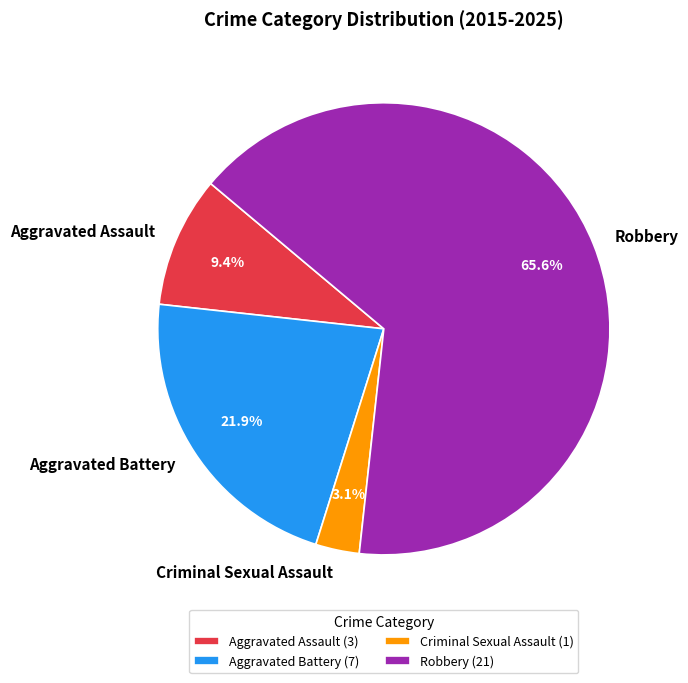

What is the ratio of the value at Robbery to the value at Aggravated Battery?

3.0